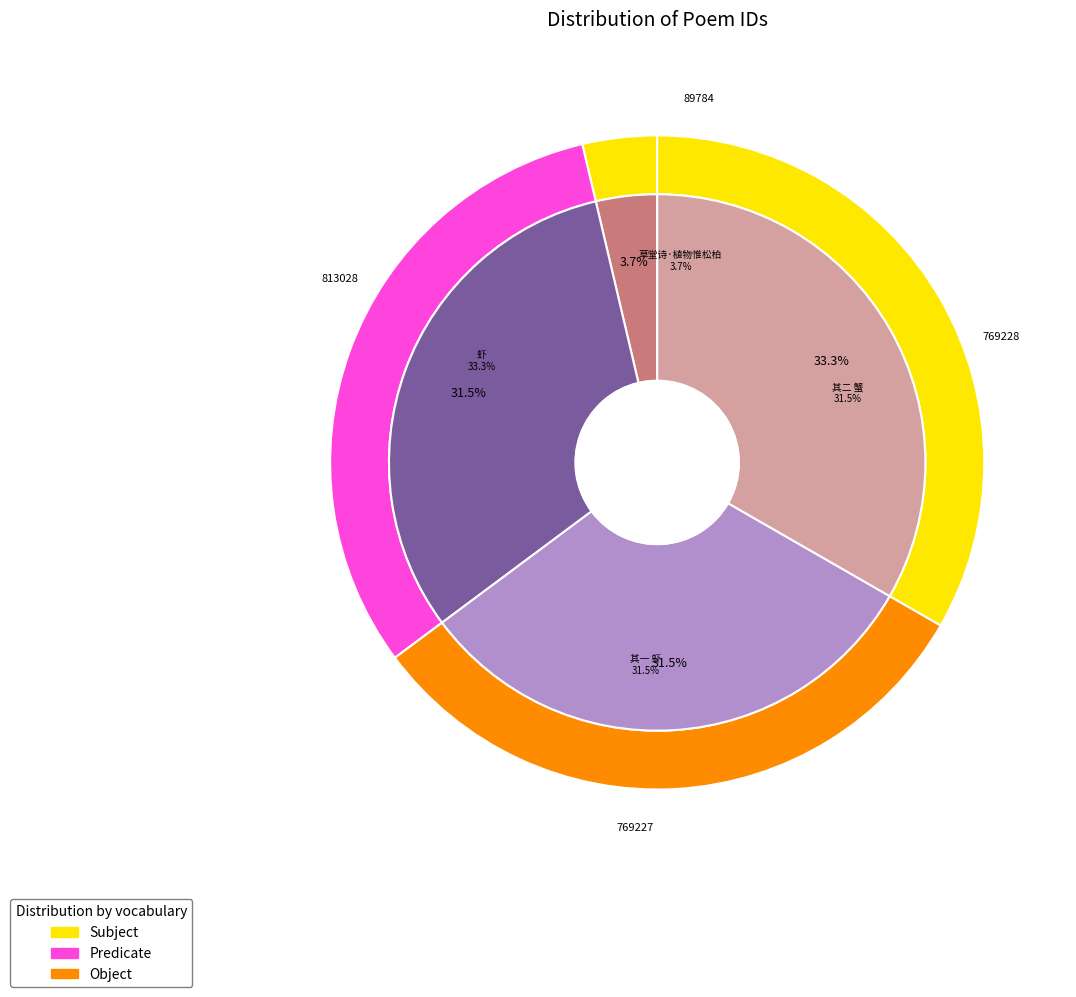

Is it true that 忆家居时下酒物惟虾蟹最不易得客窗无事戏用欧公白战体随意赋之 其二 蟹 is 32% of the pie?

True